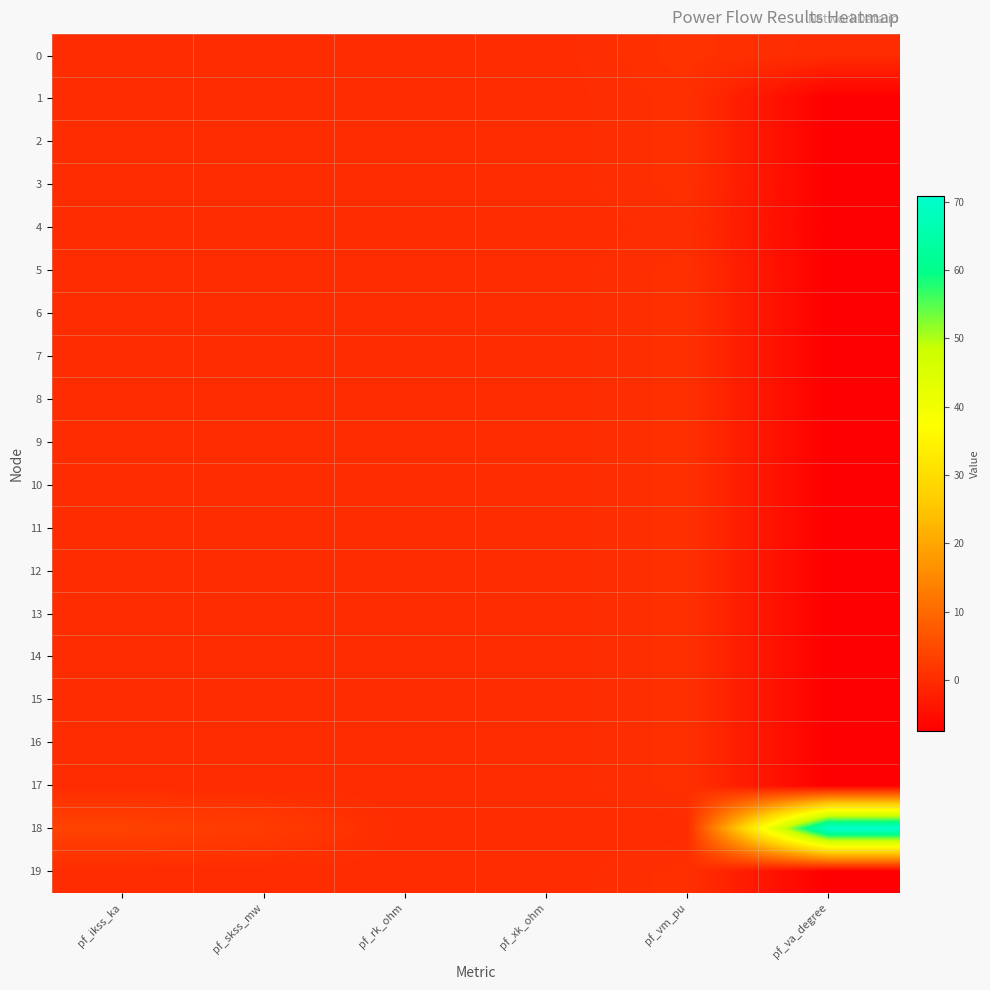

Reading left to right, list all the values displayed in this chart.

0: pf_ikss_ka=0.0	pf_skss_mw=0.0	pf_rk_ohm=0.0	pf_xk_ohm=0.0	pf_vm_pu=1.0	pf_va_degree=-0.0
1: pf_ikss_ka=0.0	pf_skss_mw=0.0	pf_rk_ohm=0.0	pf_xk_ohm=0.0	pf_vm_pu=0.7	pf_va_degree=-7.4
2: pf_ikss_ka=0.0	pf_skss_mw=0.0	pf_rk_ohm=0.0	pf_xk_ohm=0.0	pf_vm_pu=0.7	pf_va_degree=-7.4
3: pf_ikss_ka=0.0	pf_skss_mw=0.0	pf_rk_ohm=0.0	pf_xk_ohm=0.0	pf_vm_pu=0.7	pf_va_degree=-7.4
4: pf_ikss_ka=0.0	pf_skss_mw=0.0	pf_rk_ohm=0.0	pf_xk_ohm=0.0	pf_vm_pu=0.4	pf_va_degree=-7.4
5: pf_ikss_ka=0.0	pf_skss_mw=0.0	pf_rk_ohm=0.0	pf_xk_ohm=0.0	pf_vm_pu=0.7	pf_va_degree=-7.4
6: pf_ikss_ka=0.0	pf_skss_mw=0.0	pf_rk_ohm=0.0	pf_xk_ohm=0.0	pf_vm_pu=0.7	pf_va_degree=-7.4
7: pf_ikss_ka=0.0	pf_skss_mw=0.0	pf_rk_ohm=0.0	pf_xk_ohm=0.0	pf_vm_pu=0.7	pf_va_degree=-7.4
8: pf_ikss_ka=0.0	pf_skss_mw=0.0	pf_rk_ohm=0.0	pf_xk_ohm=0.0	pf_vm_pu=0.7	pf_va_degree=-7.4
9: pf_ikss_ka=0.0	pf_skss_mw=0.0	pf_rk_ohm=0.0	pf_xk_ohm=0.0	pf_vm_pu=0.7	pf_va_degree=-7.4
10: pf_ikss_ka=0.0	pf_skss_mw=0.0	pf_rk_ohm=0.0	pf_xk_ohm=0.0	pf_vm_pu=0.7	pf_va_degree=-7.4
11: pf_ikss_ka=0.0	pf_skss_mw=0.0	pf_rk_ohm=0.0	pf_xk_ohm=0.0	pf_vm_pu=0.7	pf_va_degree=-7.4
12: pf_ikss_ka=0.0	pf_skss_mw=0.0	pf_rk_ohm=0.0	pf_xk_ohm=0.0	pf_vm_pu=0.7	pf_va_degree=-7.4
13: pf_ikss_ka=0.0	pf_skss_mw=0.0	pf_rk_ohm=0.0	pf_xk_ohm=0.0	pf_vm_pu=0.7	pf_va_degree=-7.4
14: pf_ikss_ka=0.0	pf_skss_mw=0.0	pf_rk_ohm=0.0	pf_xk_ohm=0.0	pf_vm_pu=0.7	pf_va_degree=-7.4
15: pf_ikss_ka=0.0	pf_skss_mw=0.0	pf_rk_ohm=0.0	pf_xk_ohm=0.0	pf_vm_pu=0.7	pf_va_degree=-7.4
16: pf_ikss_ka=0.0	pf_skss_mw=0.0	pf_rk_ohm=0.0	pf_xk_ohm=0.0	pf_vm_pu=0.7	pf_va_degree=-7.4
17: pf_ikss_ka=0.0	pf_skss_mw=0.0	pf_rk_ohm=0.0	pf_xk_ohm=0.0	pf_vm_pu=0.7	pf_va_degree=-7.4
18: pf_ikss_ka=3.6	pf_skss_mw=2.5	pf_rk_ohm=0.0	pf_xk_ohm=0.1	pf_vm_pu=0.0	pf_va_degree=70.9
19: pf_ikss_ka=0.0	pf_skss_mw=0.0	pf_rk_ohm=0.0	pf_xk_ohm=0.0	pf_vm_pu=0.7	pf_va_degree=-7.4